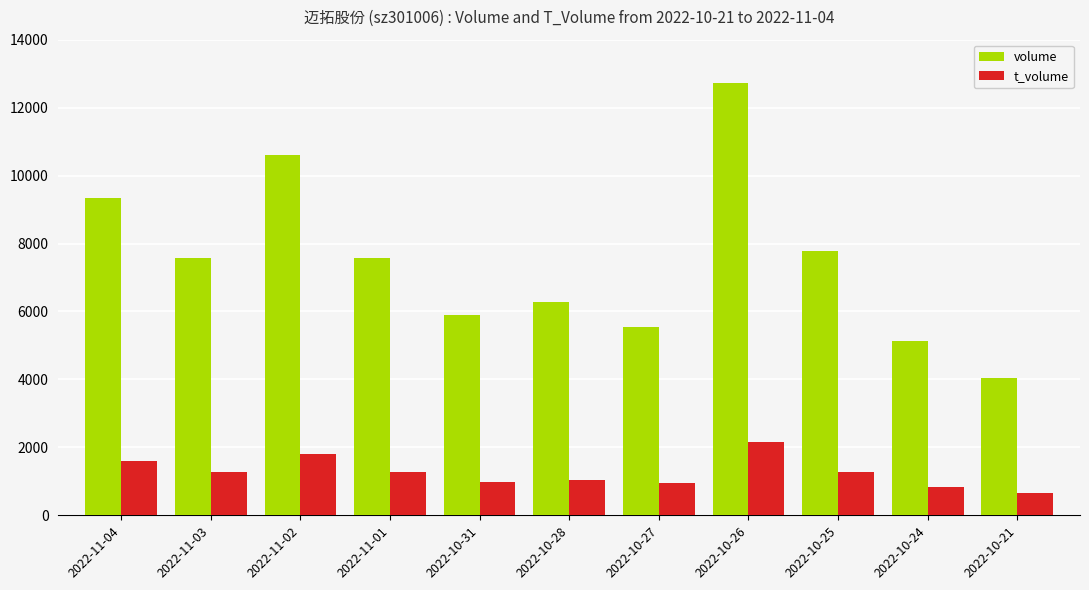

What is the average value of the volume series?

7500